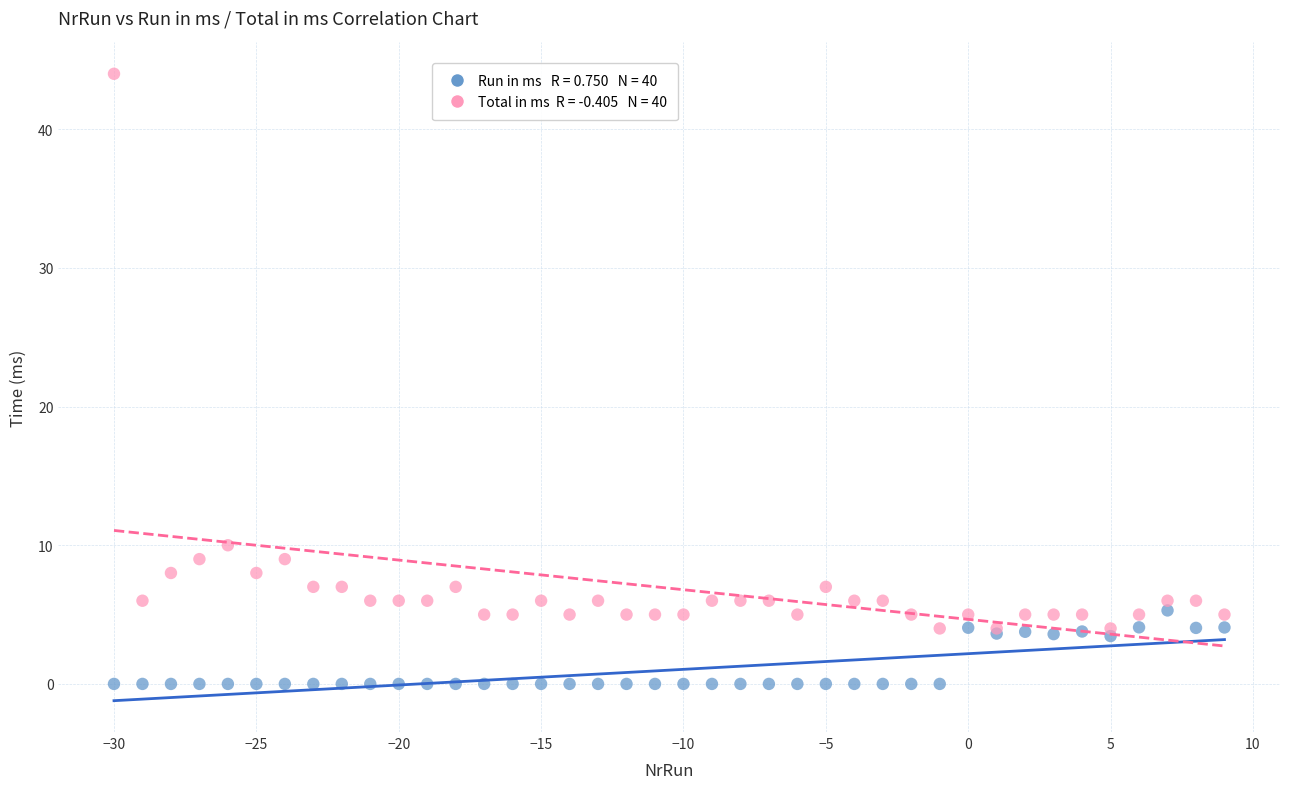

Across all series, what Y value is closest to 22?

10.0